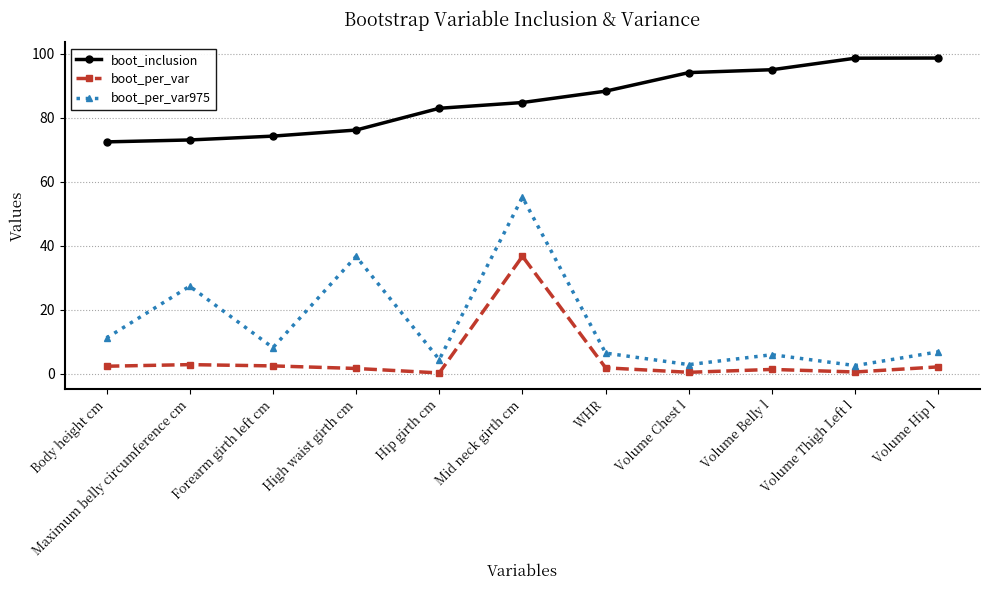

True or false: boot_inclusion has more than 2 interior local peaks.

False